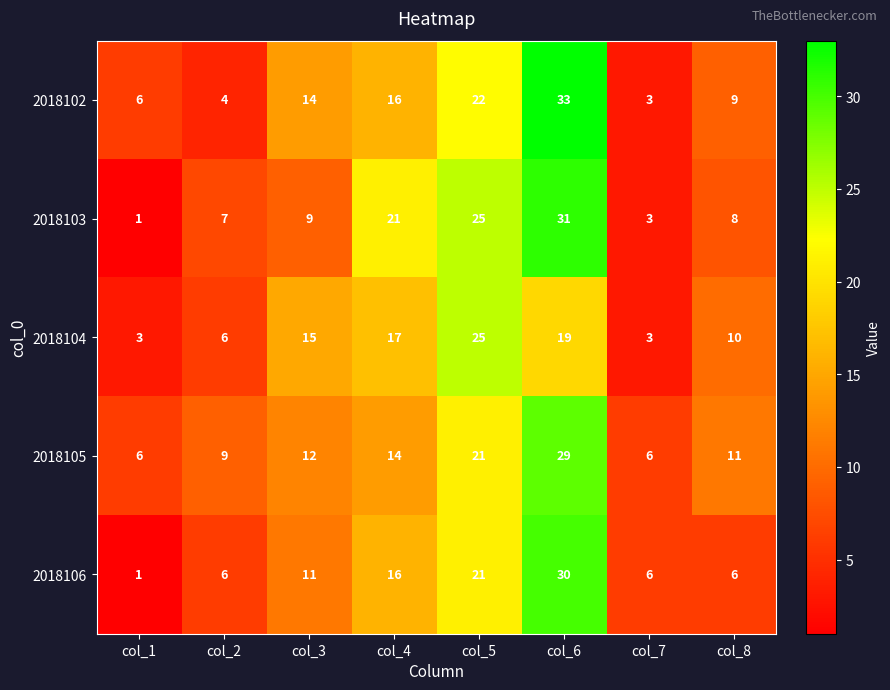

At which category is the sum across all series the highest?

col_6